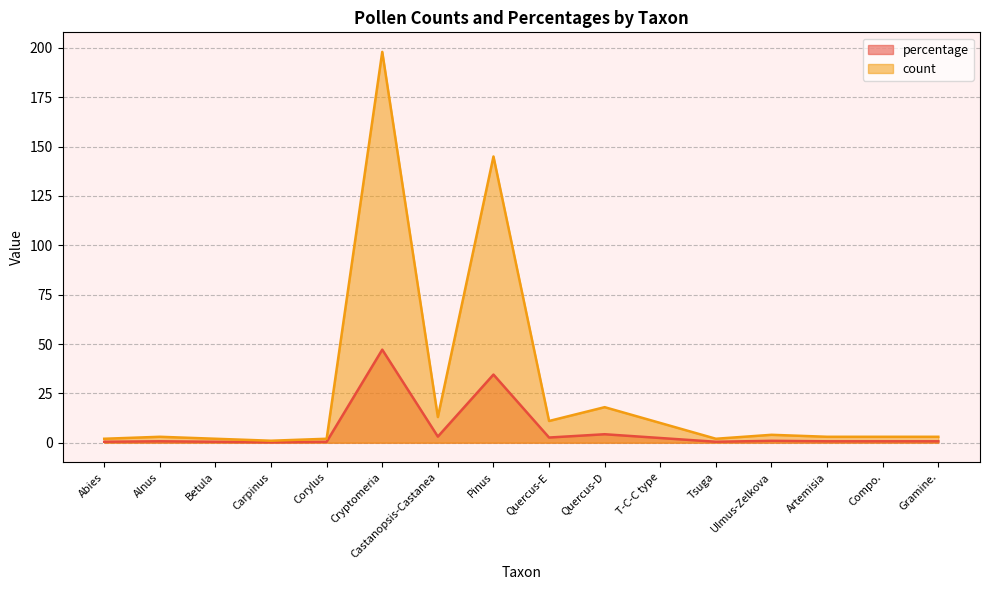

What are all the series names shown in the legend?

percentage, count